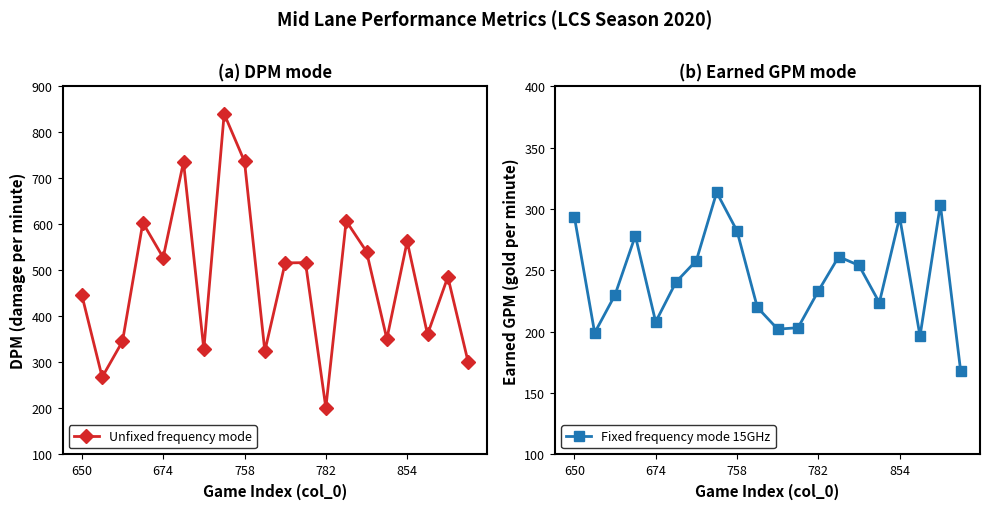

Which series has the largest range (max minus min)?

Unfixed frequency mode